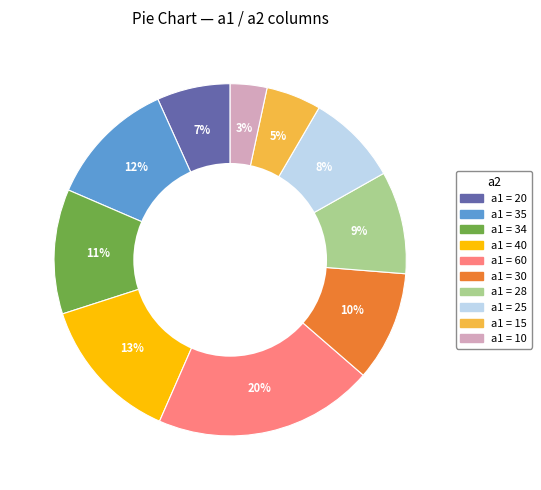

Does any single category account for the majority?

No